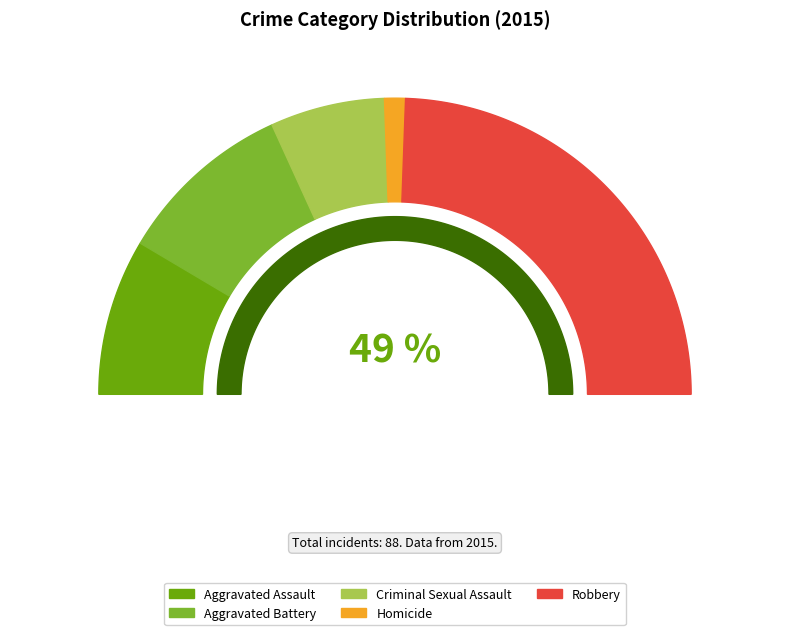

To the nearest percent, what portion does Criminal Sexual Assault represent?

12%